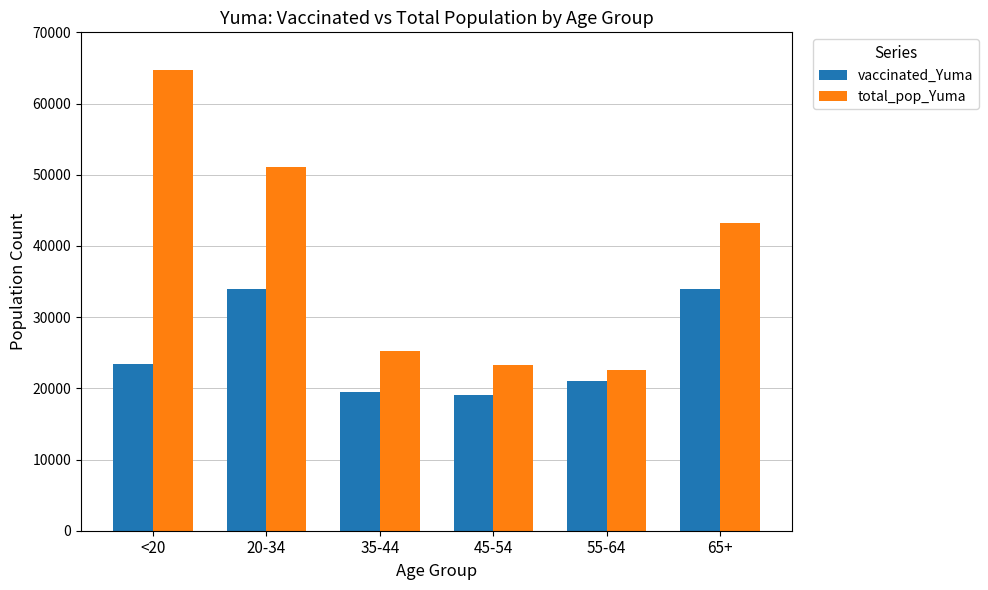

How many data points in total_pop_Yuma are less than 43175?

3